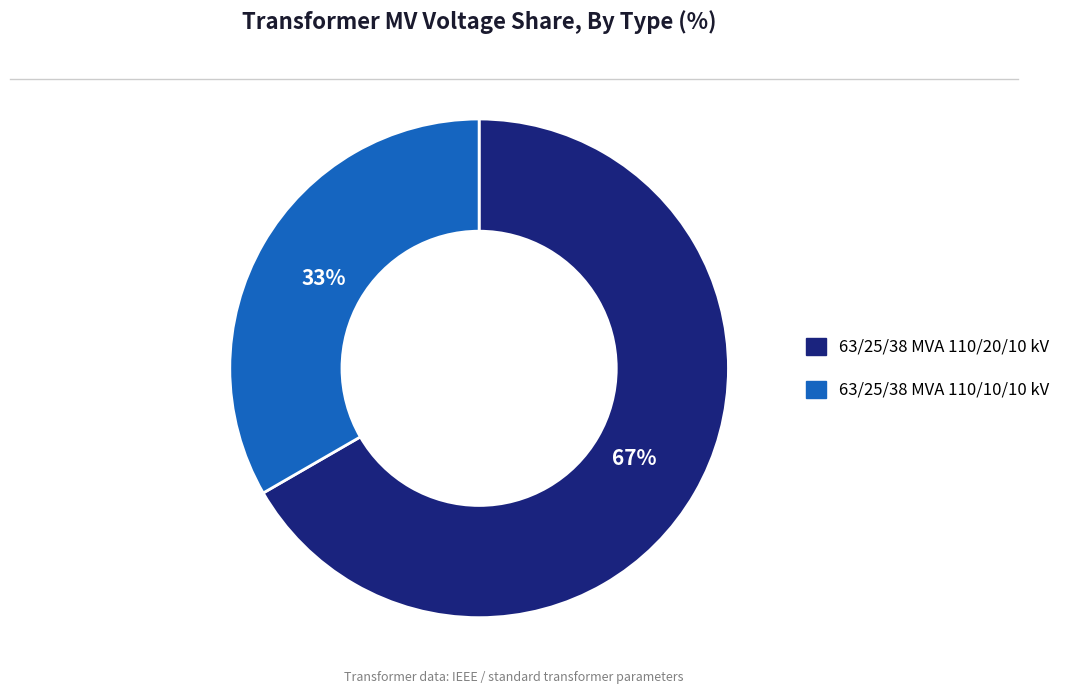

The 63/25/38 MVA 110/20/10 kV slice represents 67% of the pie. True or false?

True